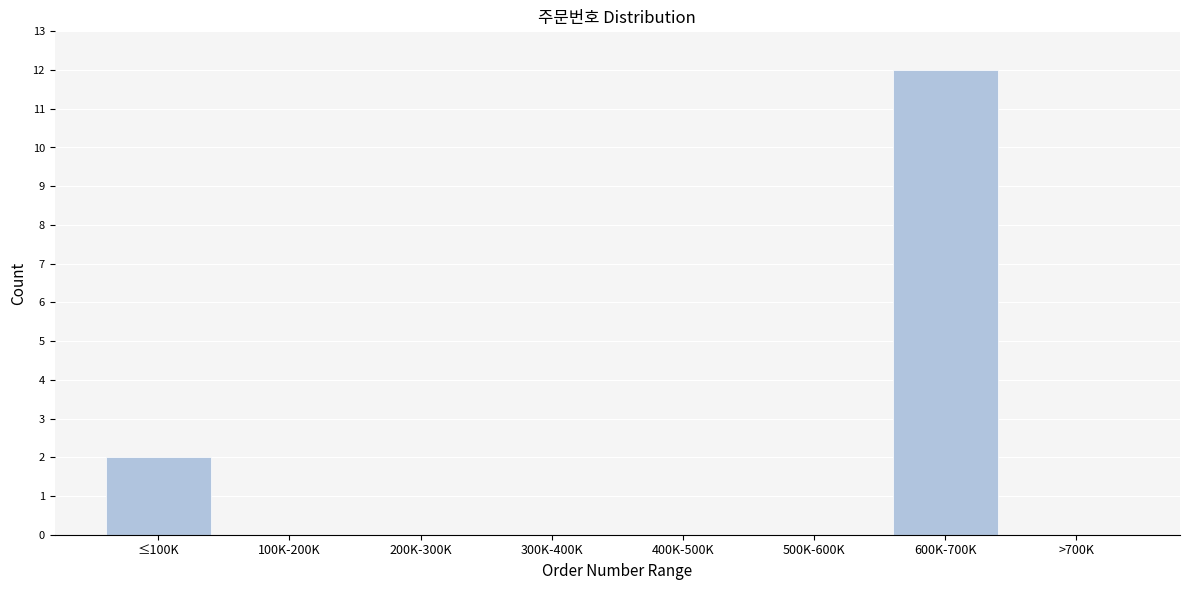

Reading left to right, list all the values displayed in this chart.

≤100K=2	100K-200K=0	200K-300K=0	300K-400K=0	400K-500K=0	500K-600K=0	600K-700K=12	>700K=0